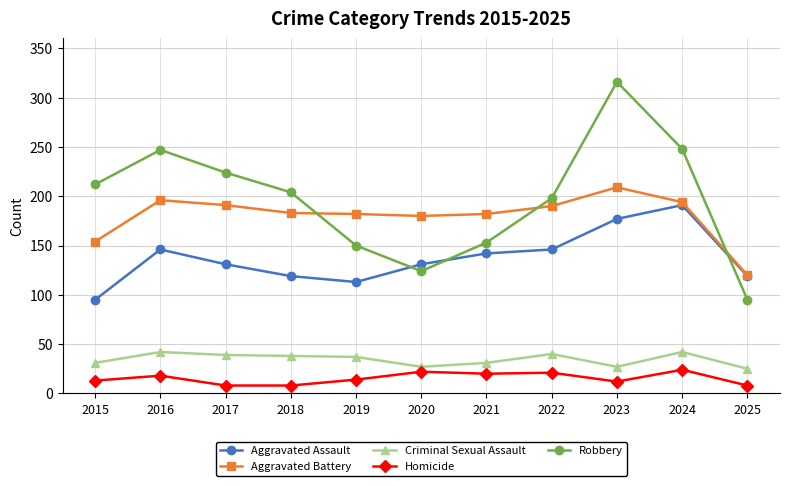

List the series in order of their peak value, highest first.

Robbery, Aggravated Battery, Aggravated Assault, Criminal Sexual Assault, Homicide